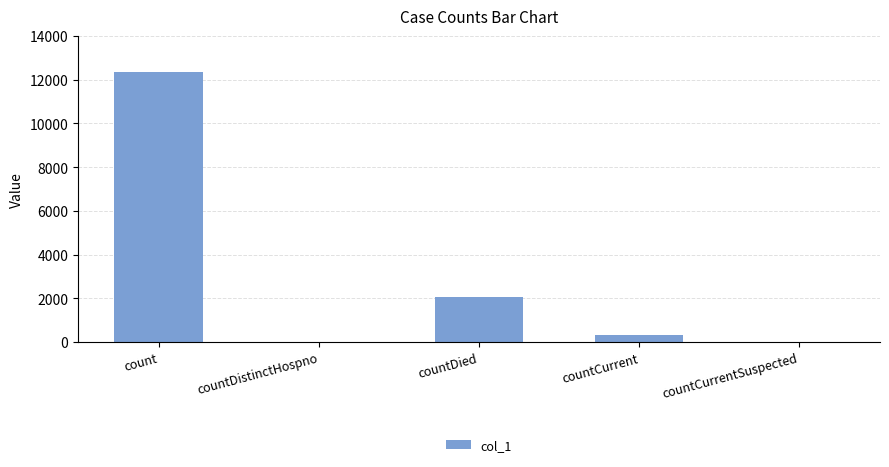

What is the sum of all values?

14692